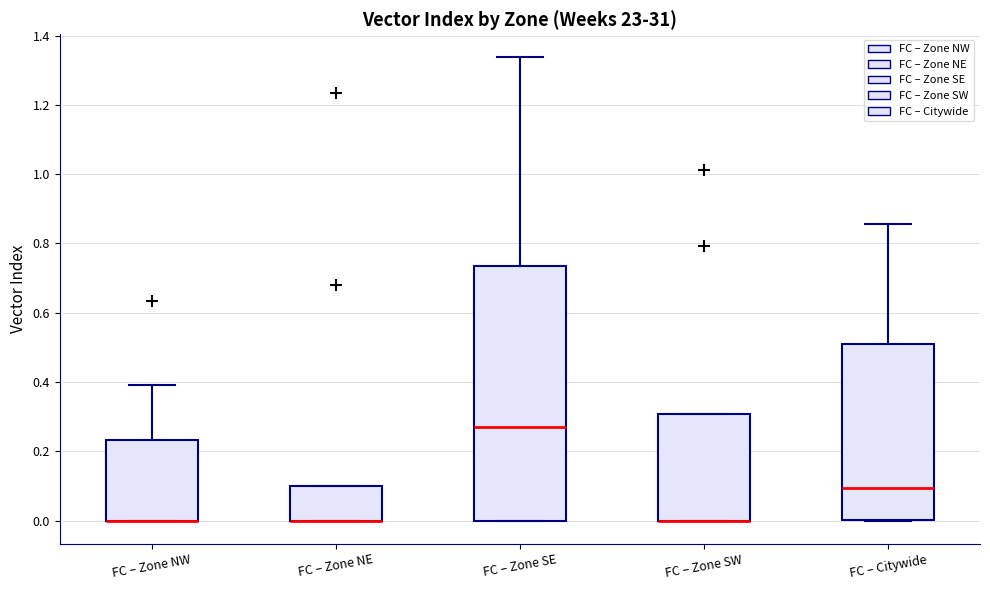

Which box is the tallest, from its lower edge to its upper edge?

FC – Zone SE